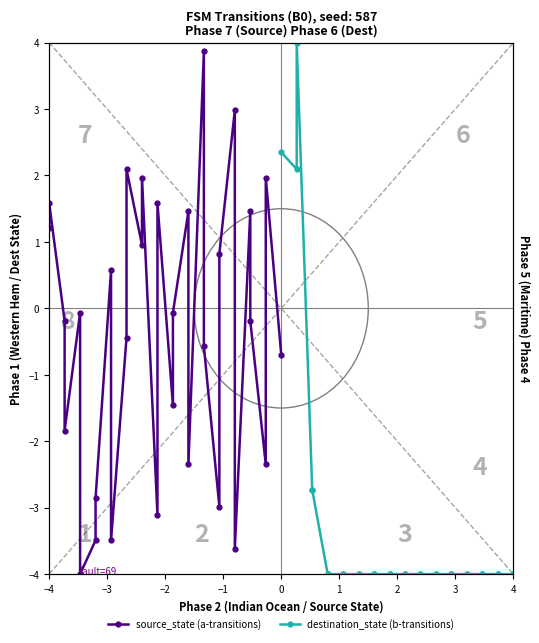

Rank the series by their average value, from lowest to highest.

destination_state (b-transitions), source_state (a-transitions)